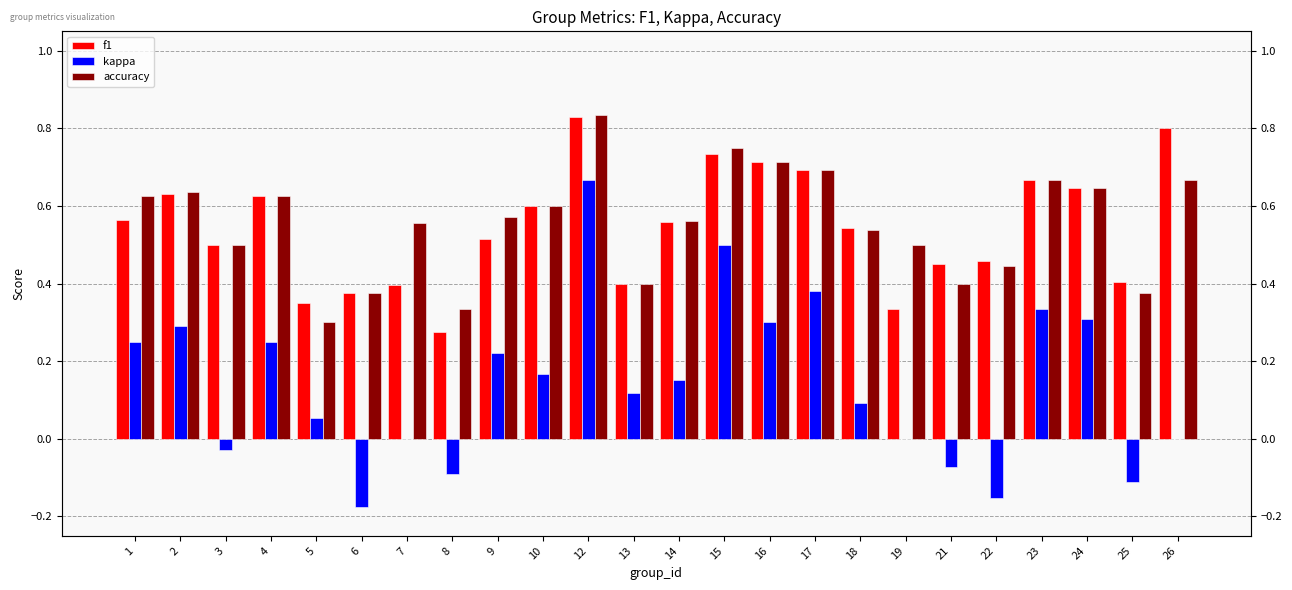

The value of f1 at 6 is 0.4. True or false?

True